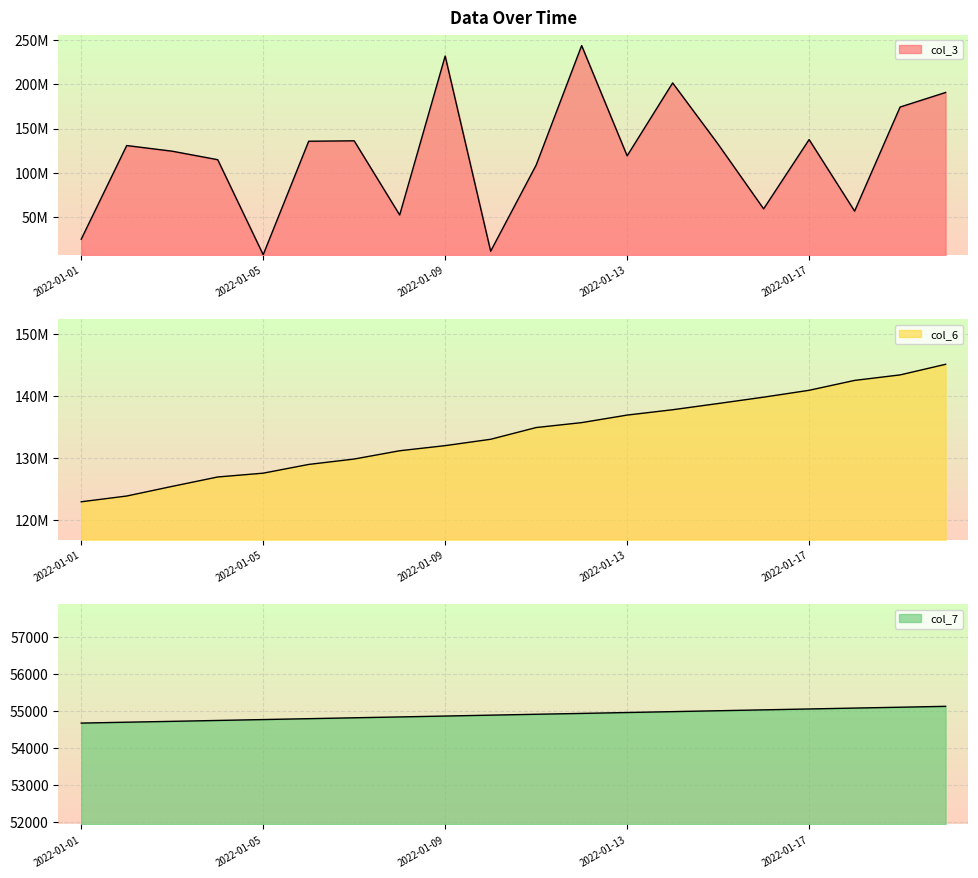

How many lines are shown in the chart?

3